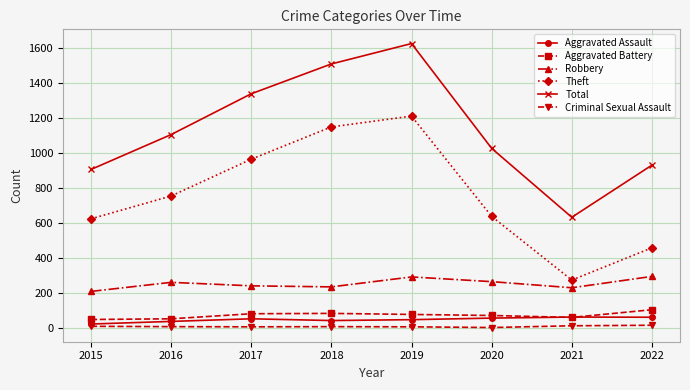

How many lines are shown in the chart?

6